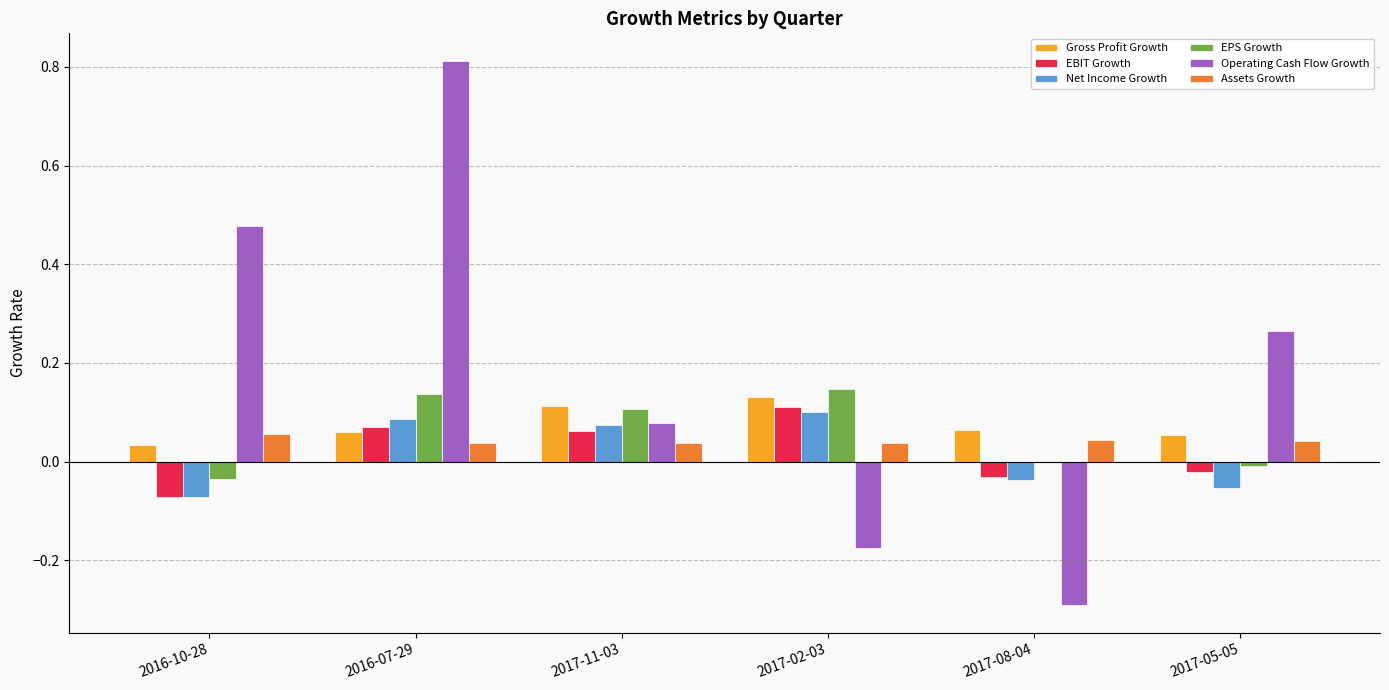

Between 2017-02-03 and 2017-05-05, which series saw the biggest shift?

Operating Cash Flow Growth